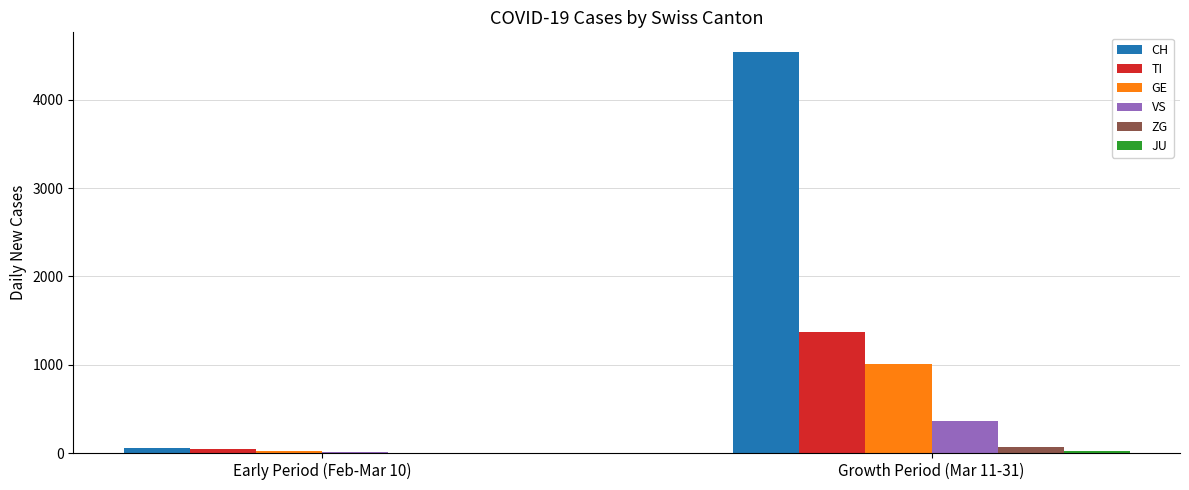

What is the sum of all GE values?

1034